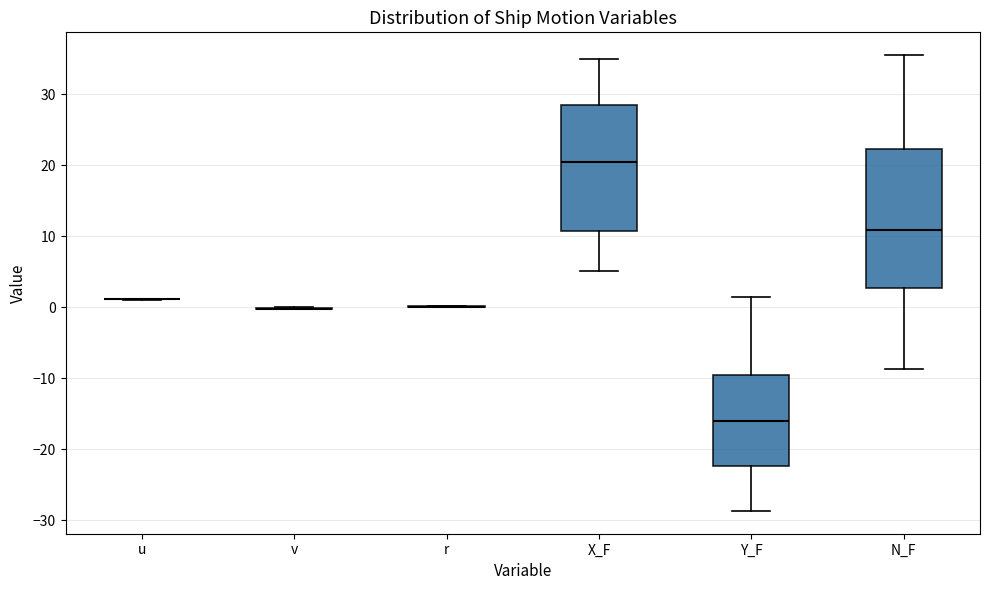

Where is the lower edge of the box for X_F on the y-axis? The values are not printed on the chart, so give them approximately, as read against the axis.

11